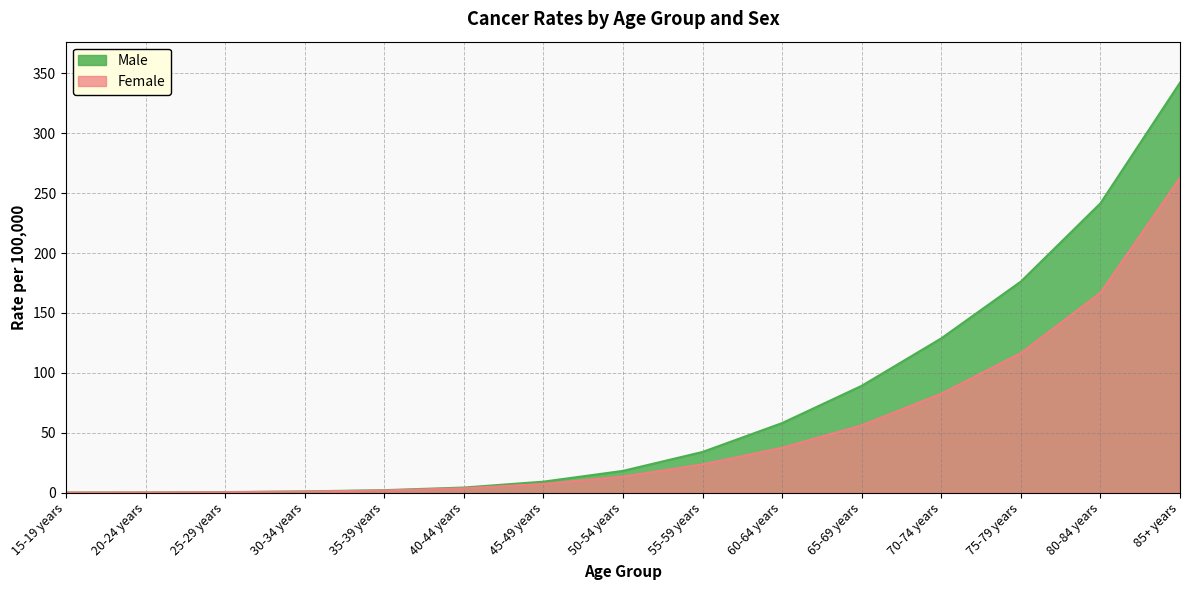

What is the maximum value shown in the chart?

342.2